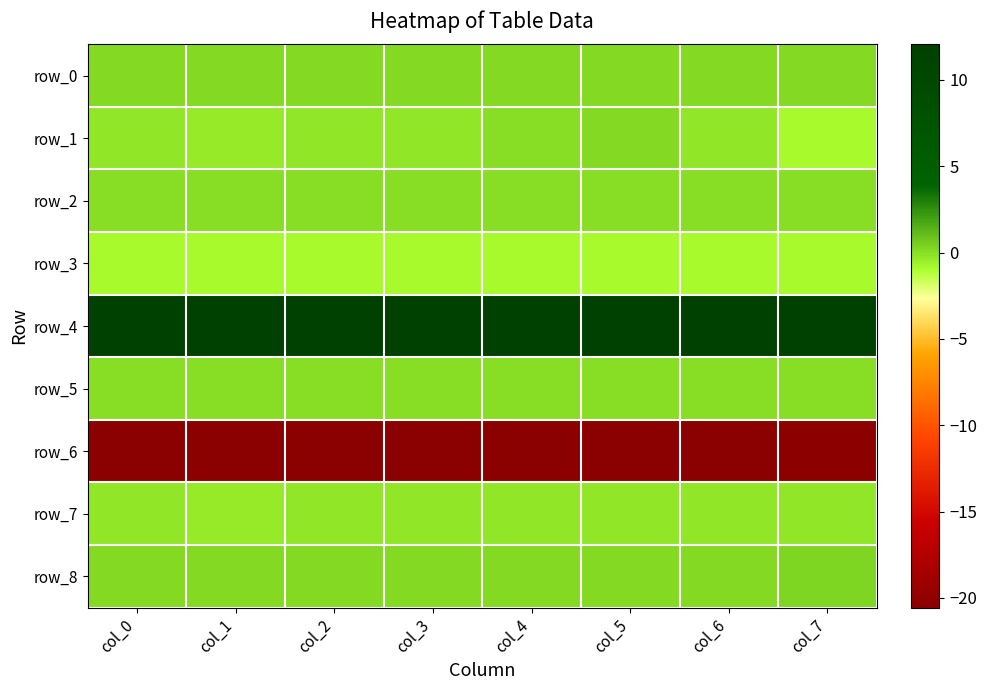

Where is row_4 nearest to the value 12?

col_1